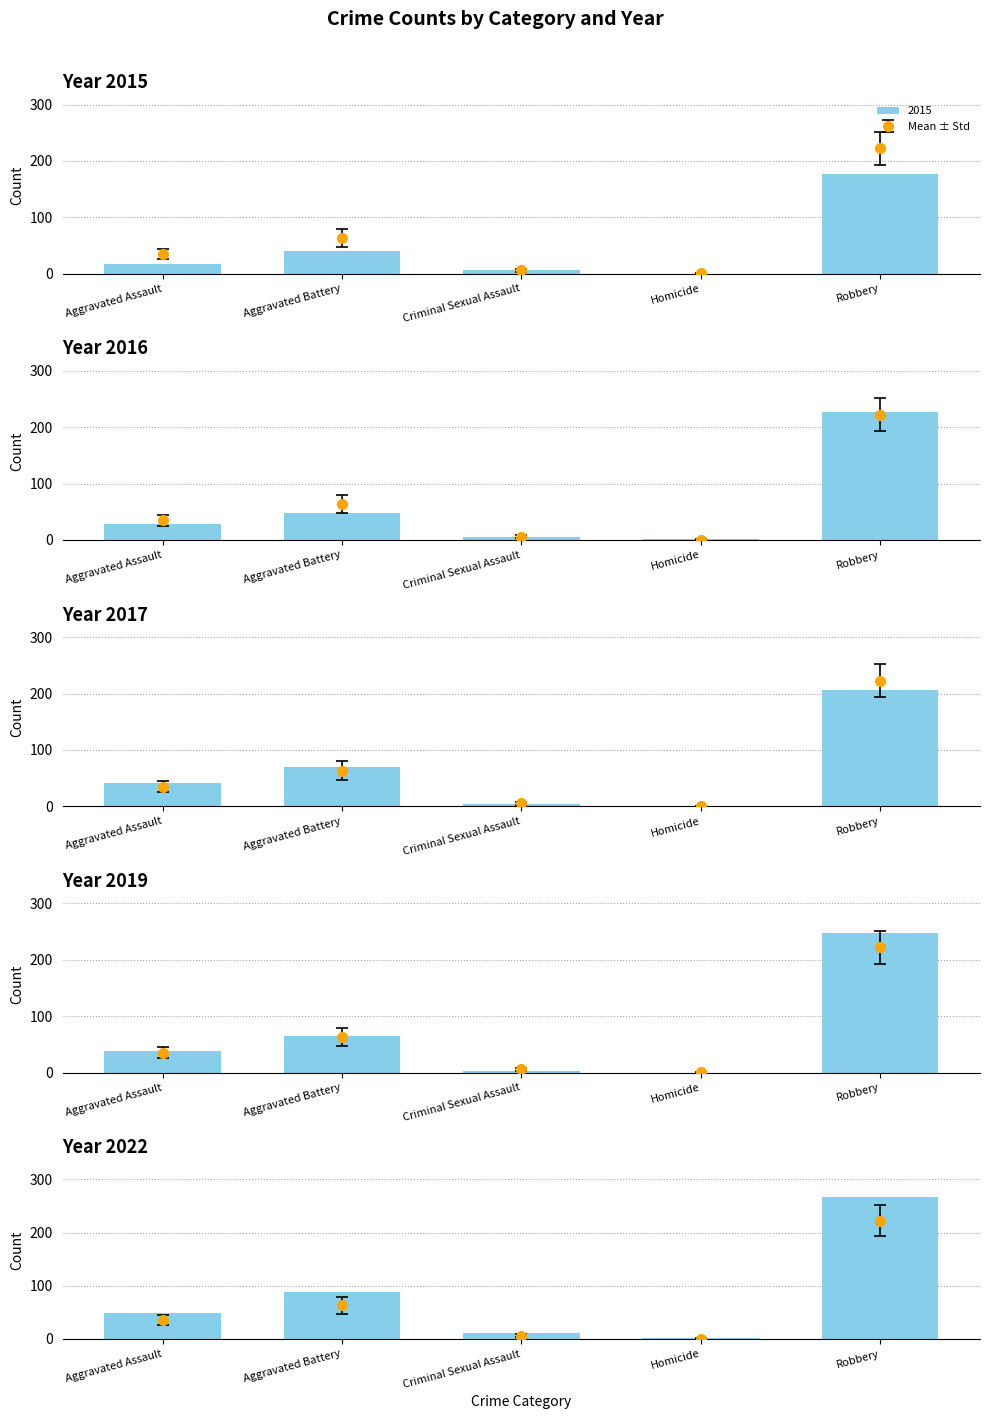

Which series has the largest range (max minus min)?

2018